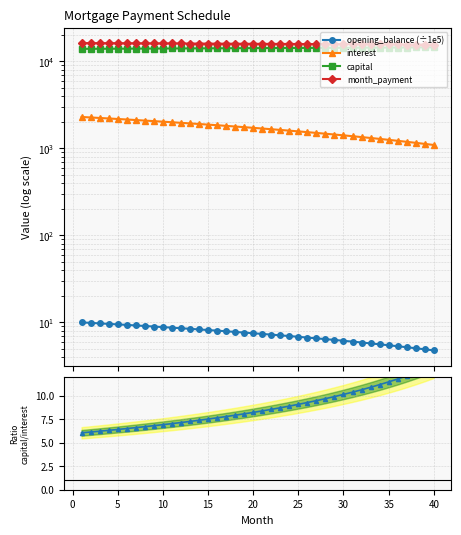

How many lines are shown in the chart?

5